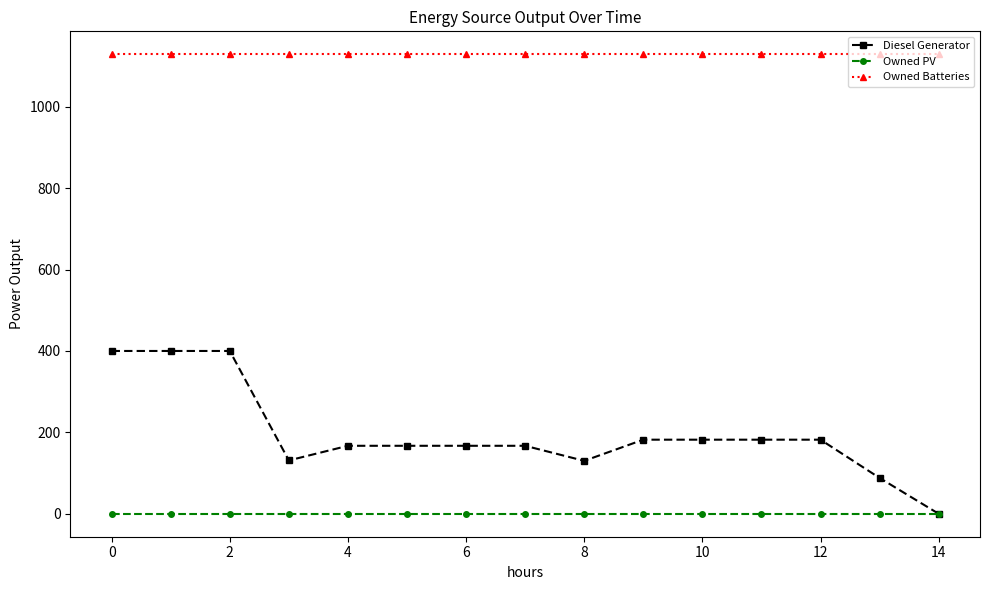

At how many categories does at least one series exceed 551?

15